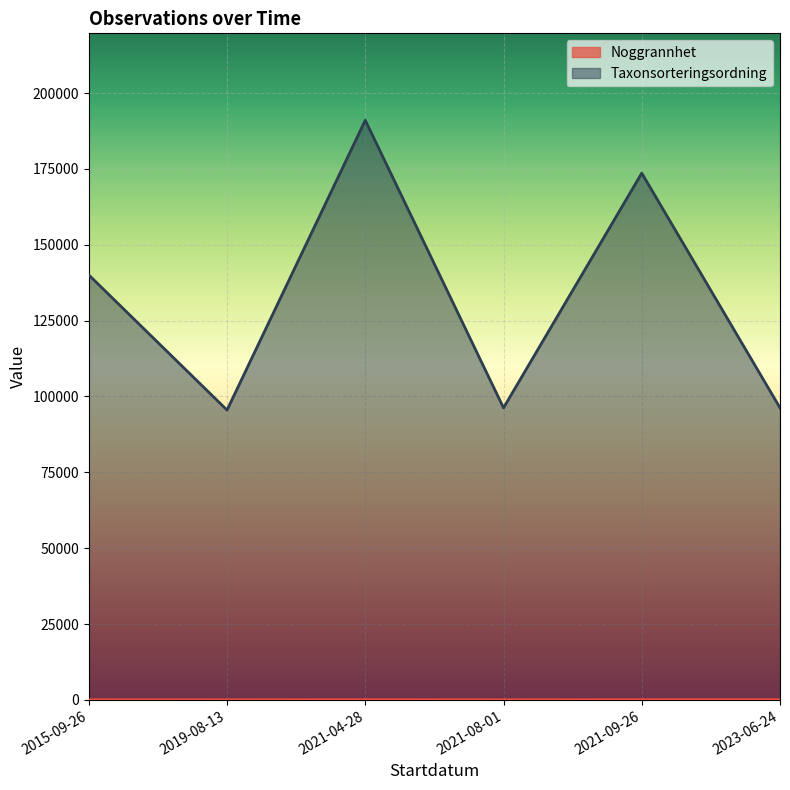

How many interior local valleys does the Noggrannhet series have?

1